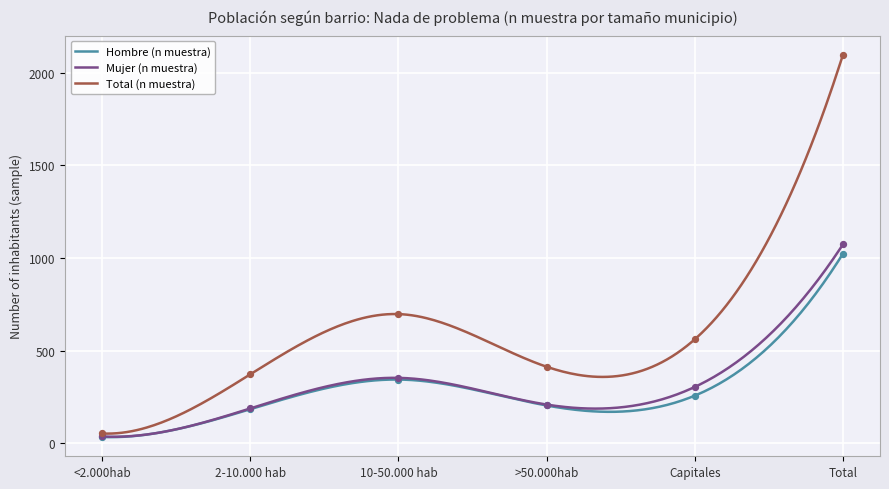

At how many categories does at least one series exceed 1533?

1